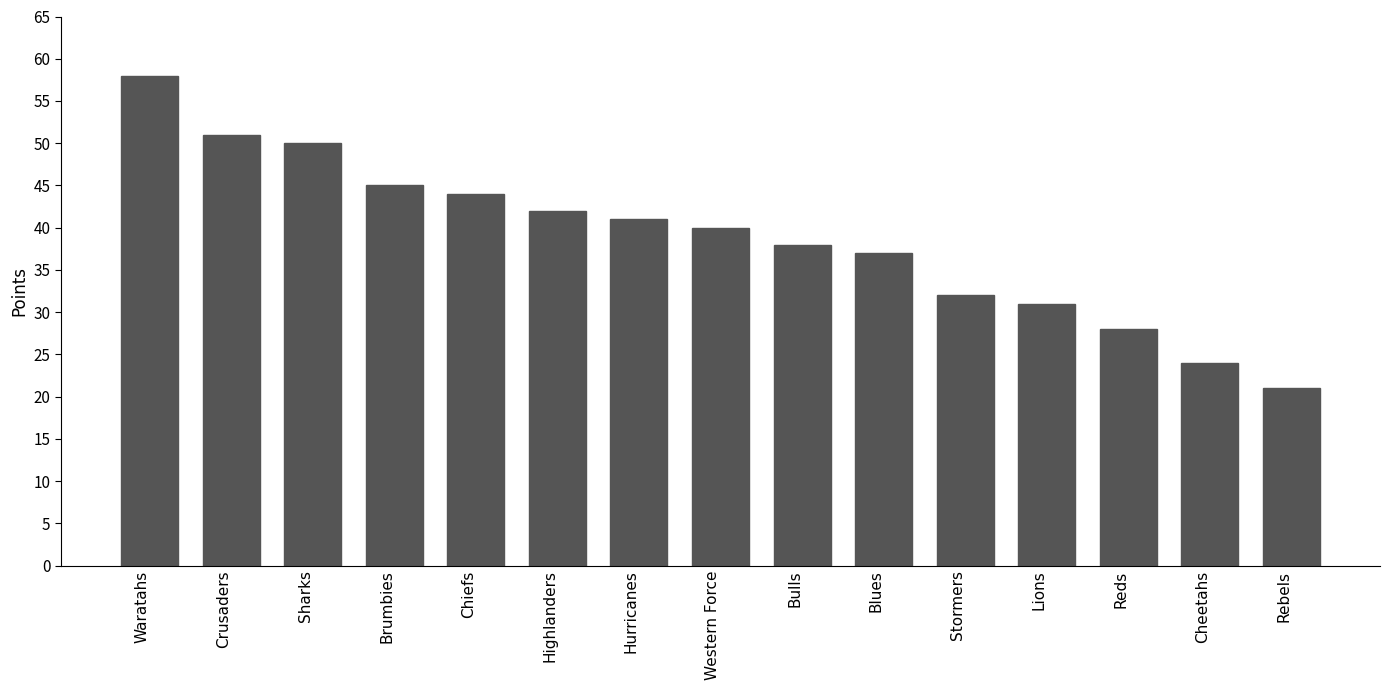

What position from the right is Western Force?

8